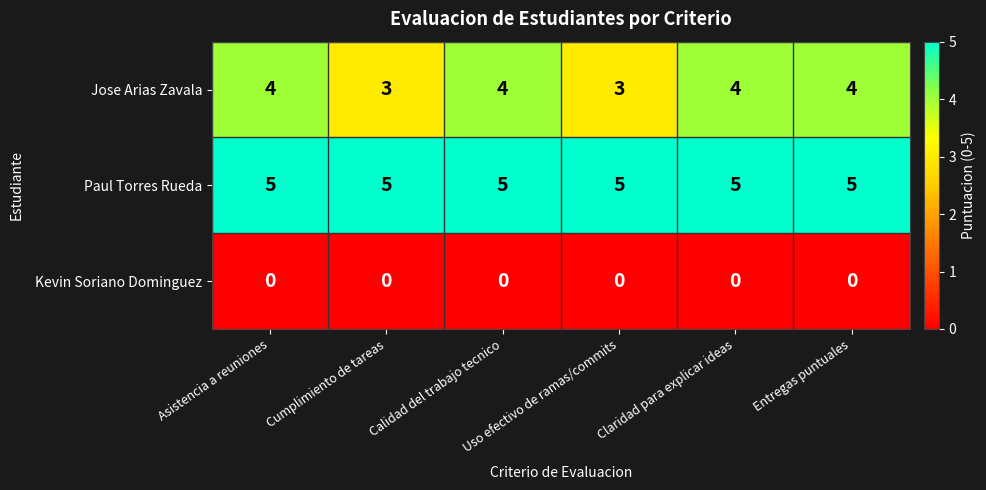

At how many categories does at least one series exceed 3?

6